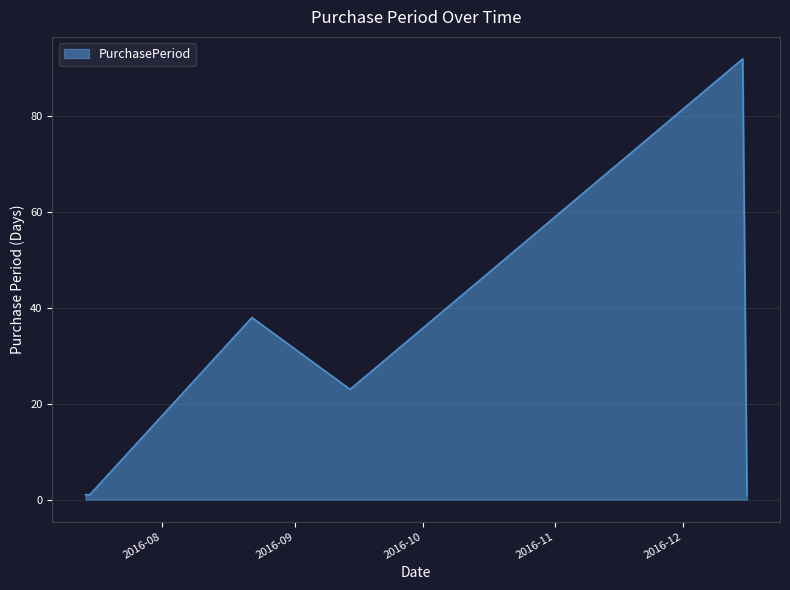

True or false: the data has more than 0 interior local peaks.

True